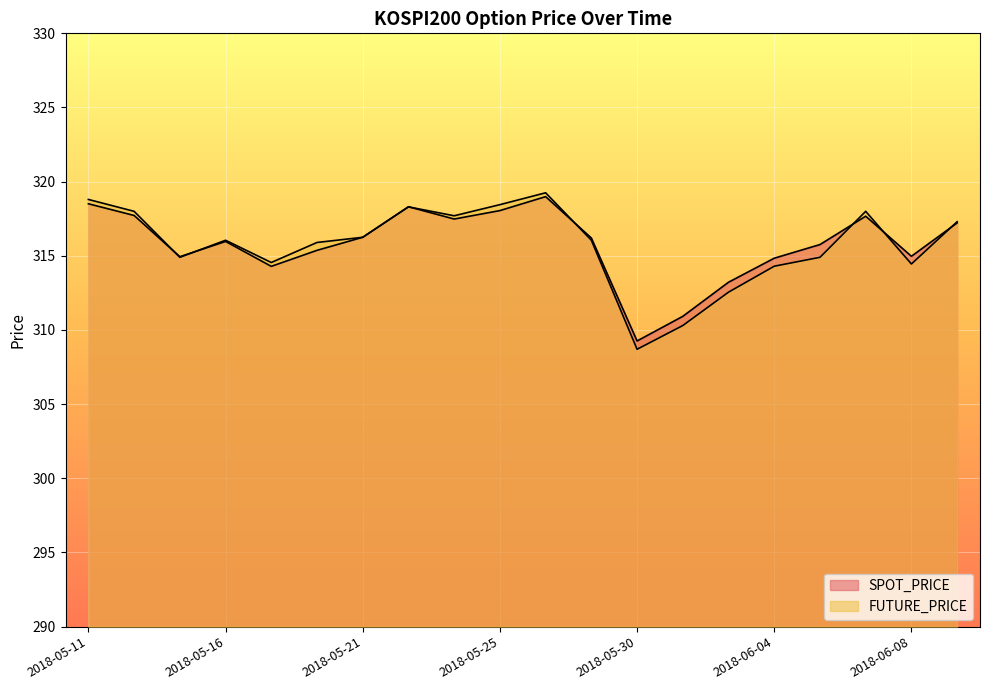

Which series has the widest spread of values?

FUTURE_PRICE